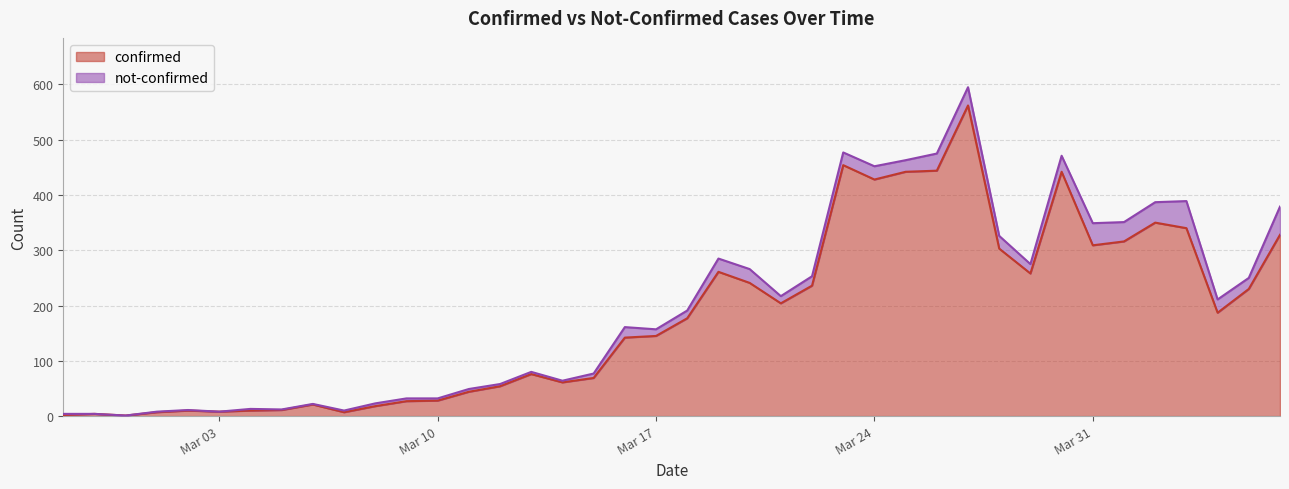

How many data points does each series have?

40